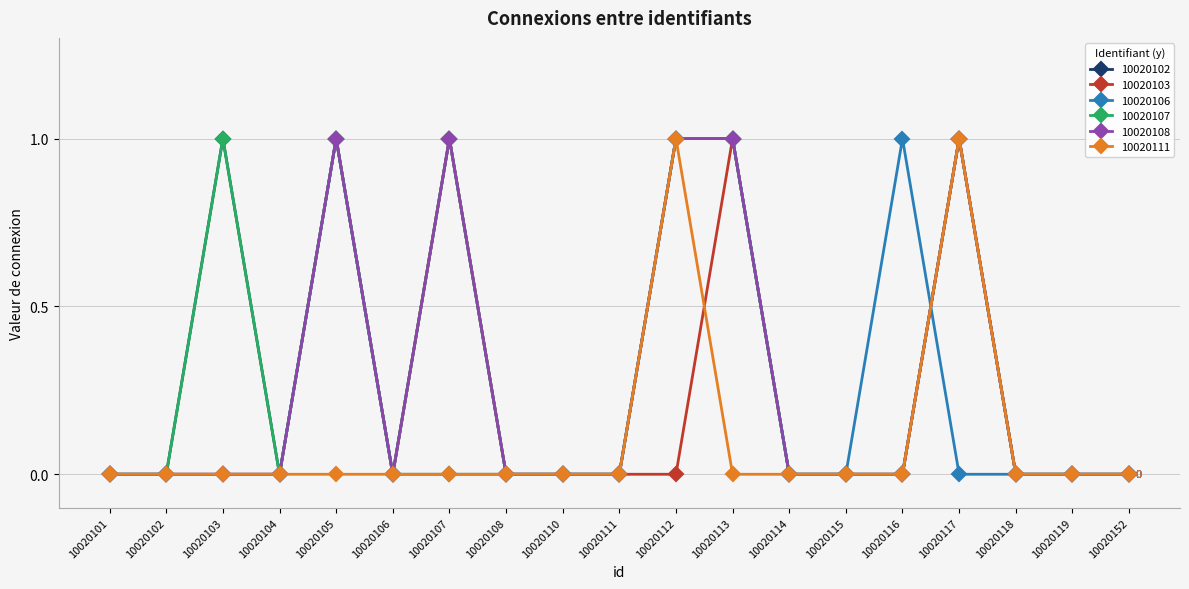

The 10020103 series shows 0 at 10020152. True or false?

True